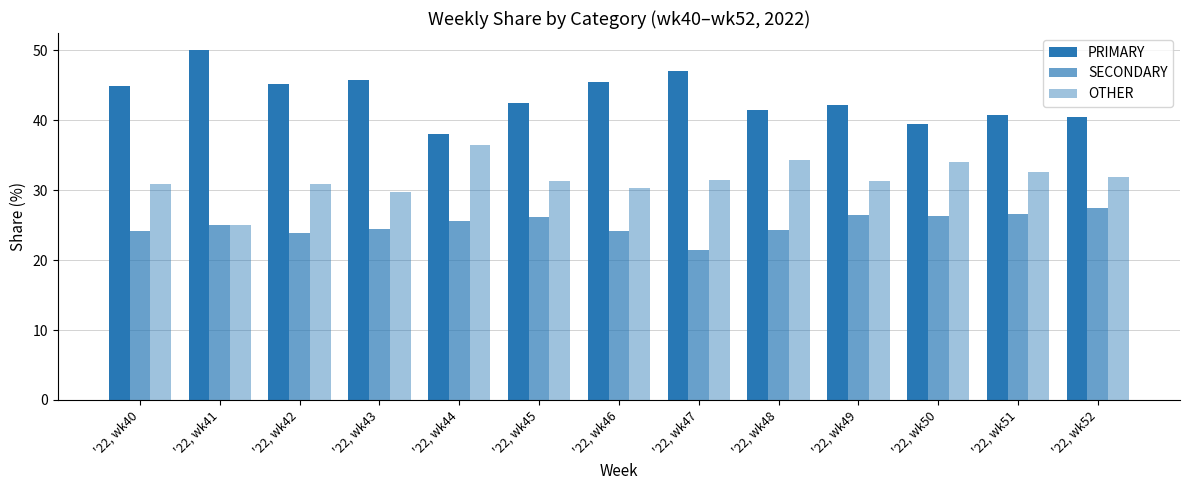

How many bars are there in total?

39